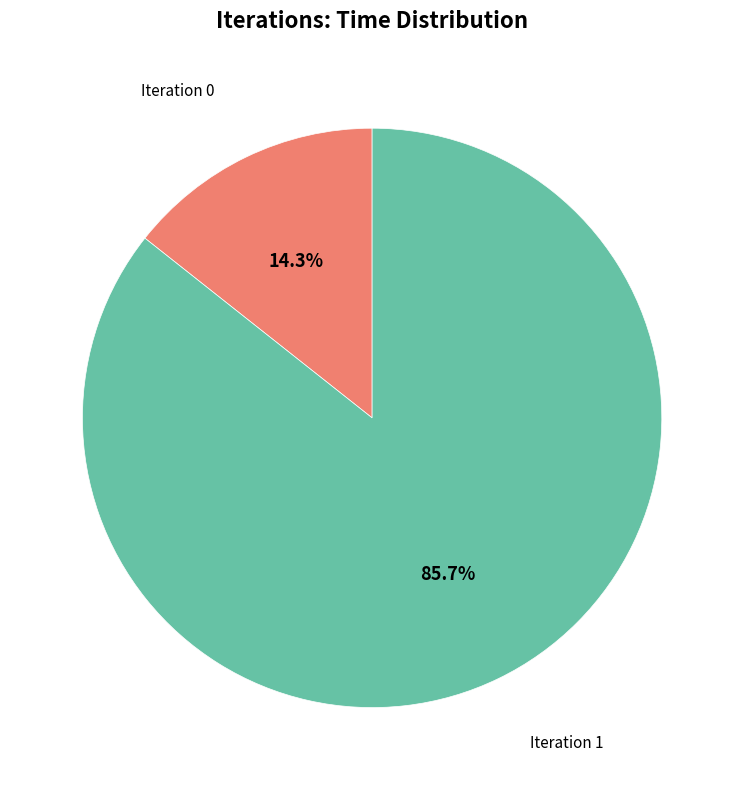

What percentage is NOT represented by Iteration 0?

85.7%